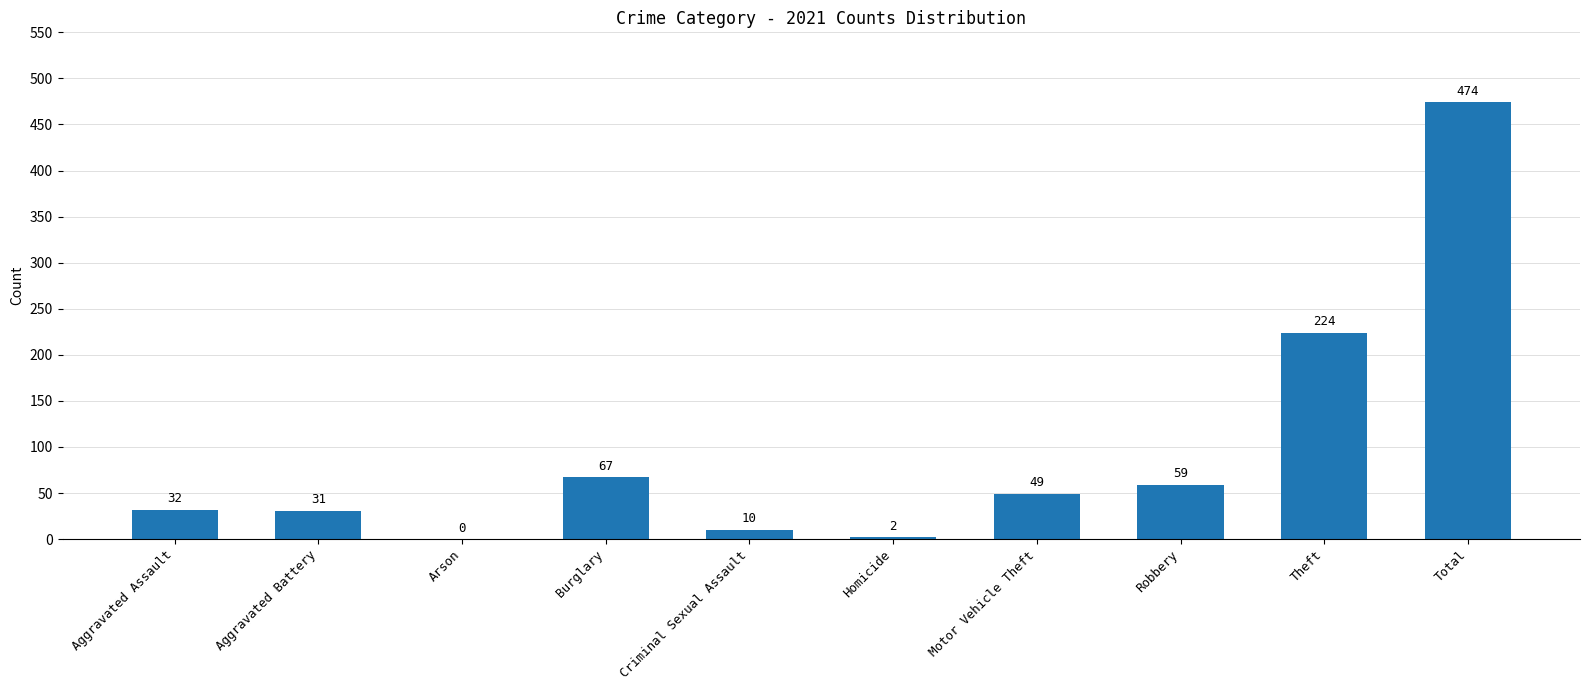

At which category does the chart reach its peak across all series?

Total